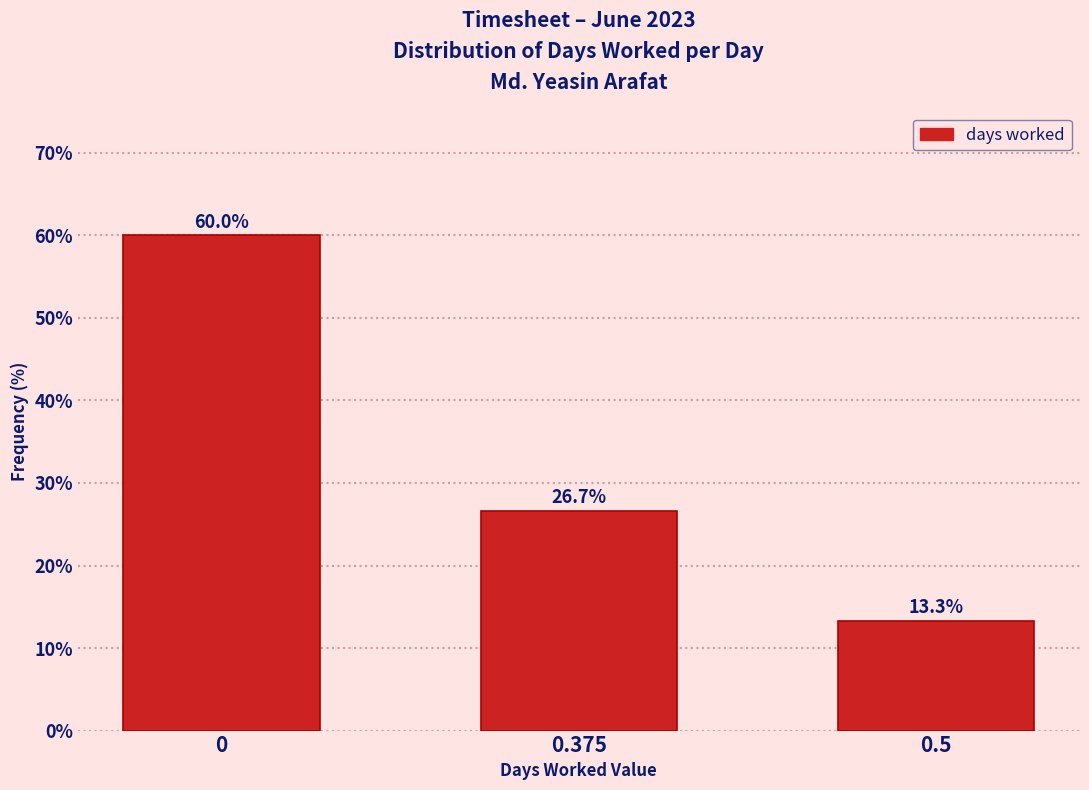

Reading right to left, list all the values displayed in this chart.

0.5=13.3	0.375=26.7	0=60.0